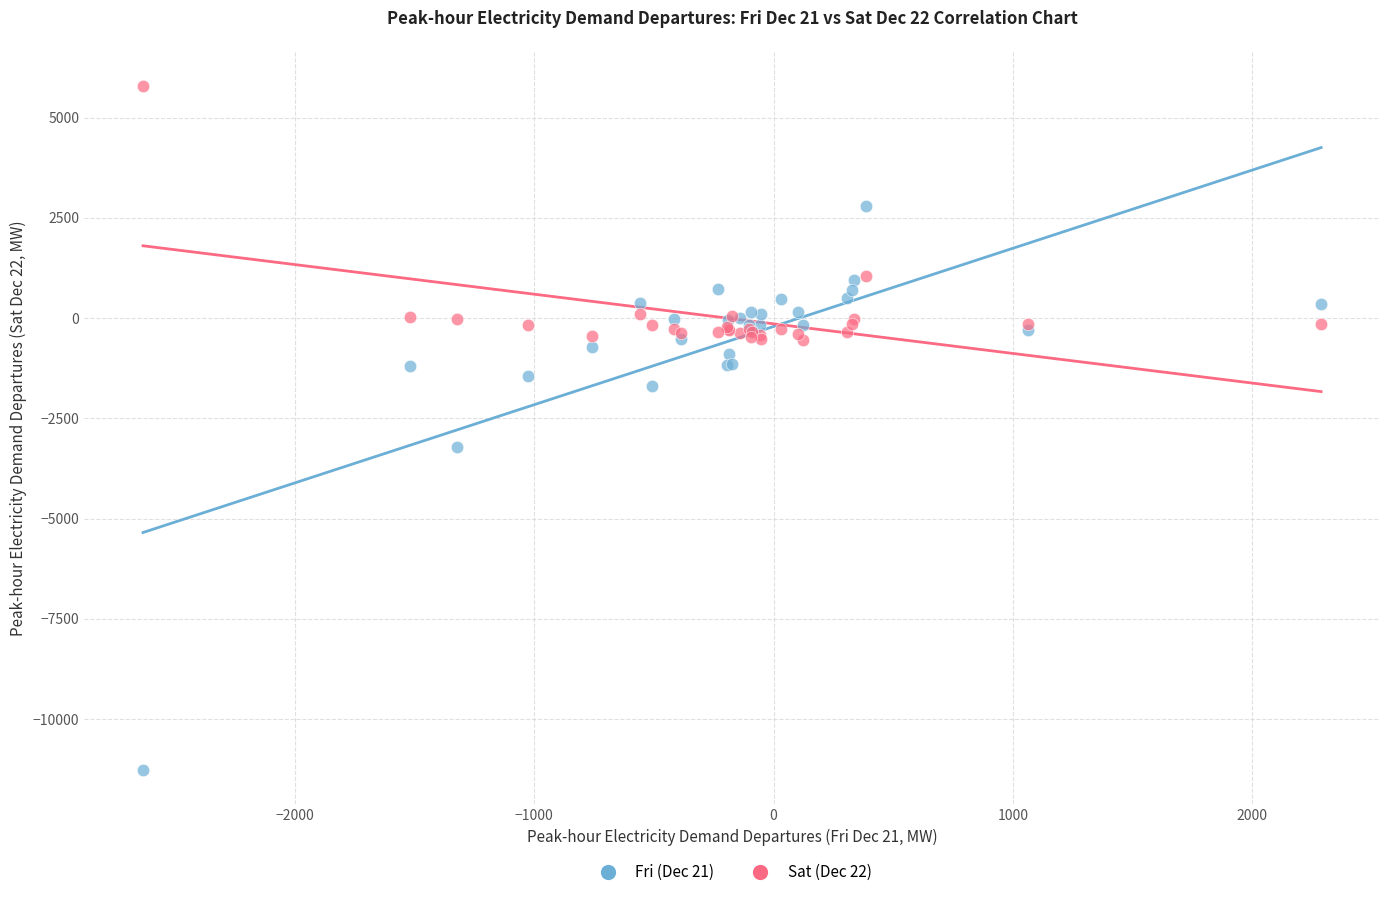

Which series has the widest spread of Y values?

Fri (Dec 21)